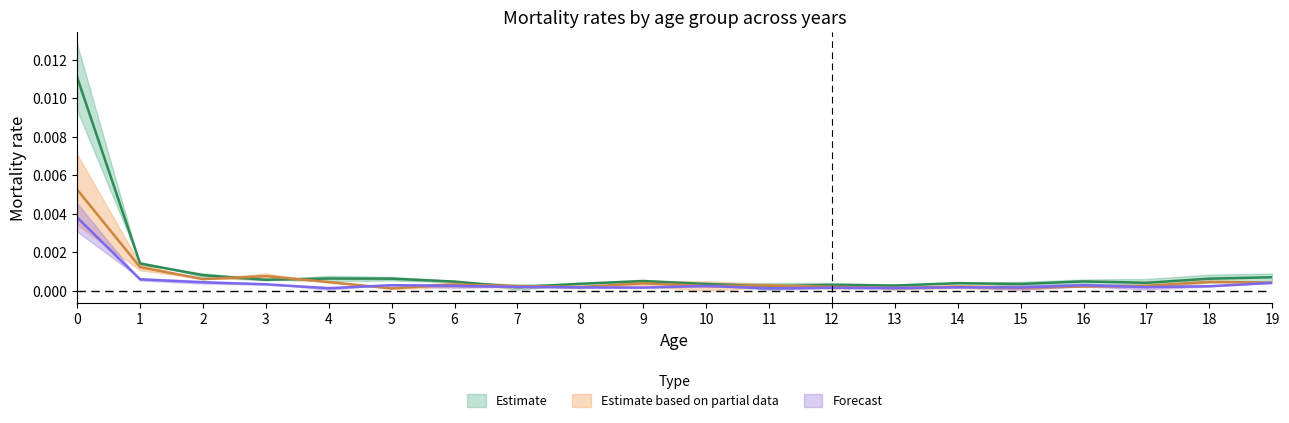

Which category has the lowest value in the 2005 series?

7